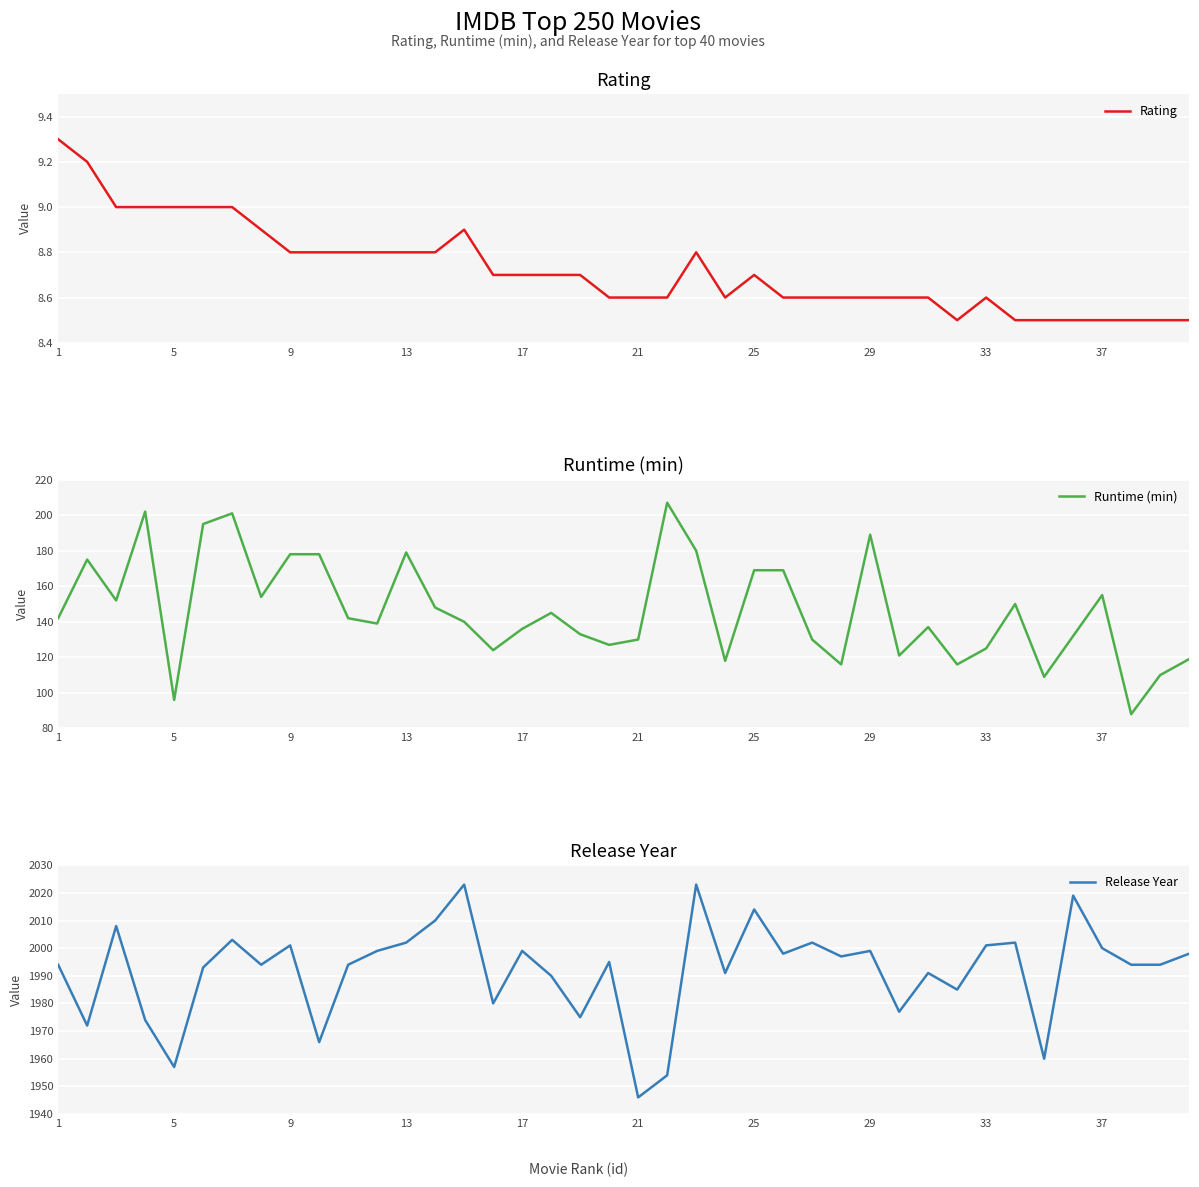

What is the maximum value for Rating?

9.3